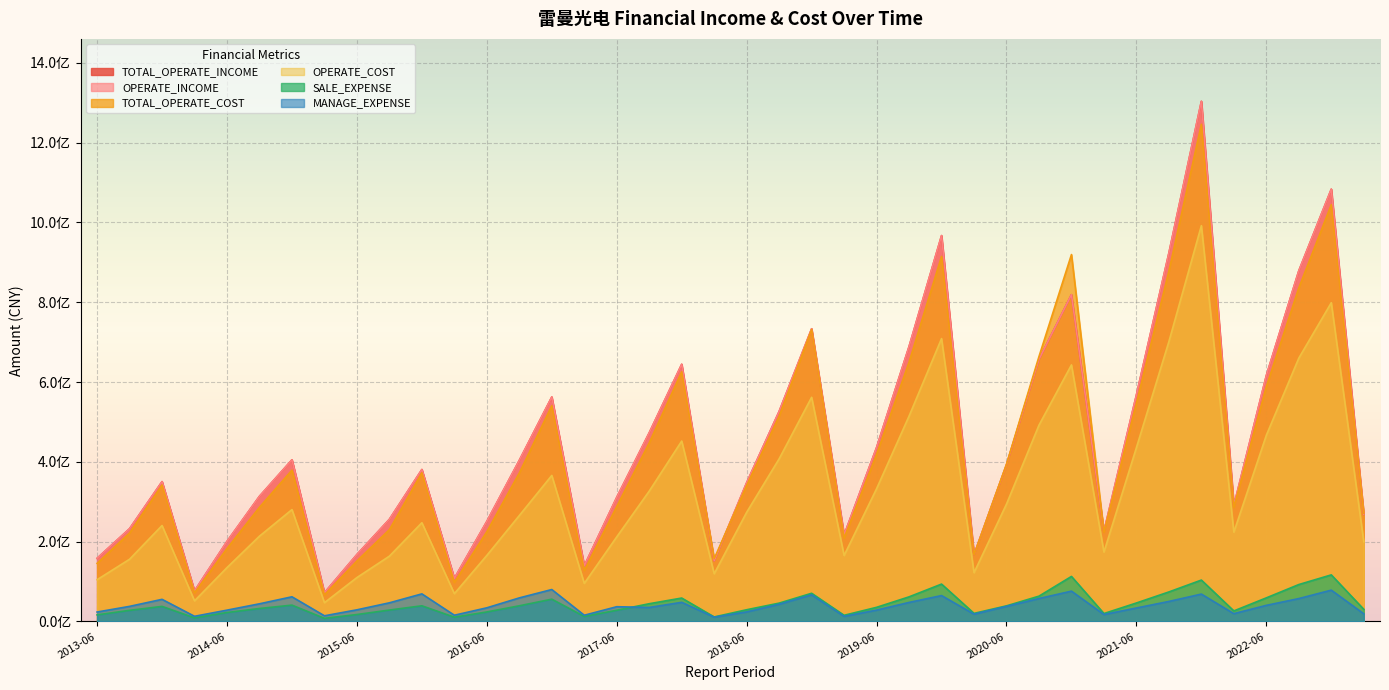

True or false: SALE_EXPENSE and MANAGE_EXPENSE intersect in this chart.

True